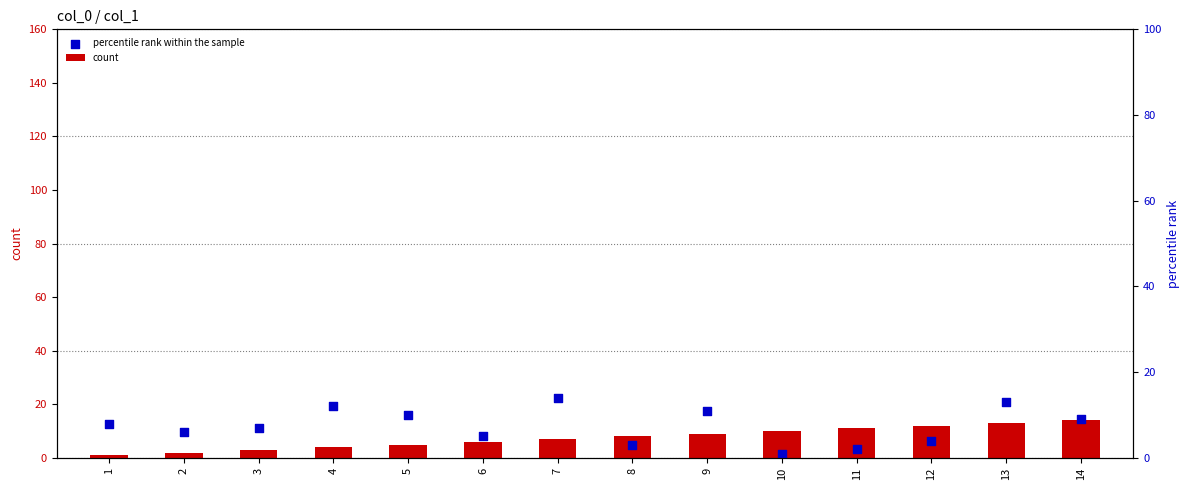

What is the total value across all series at 12?

18.4